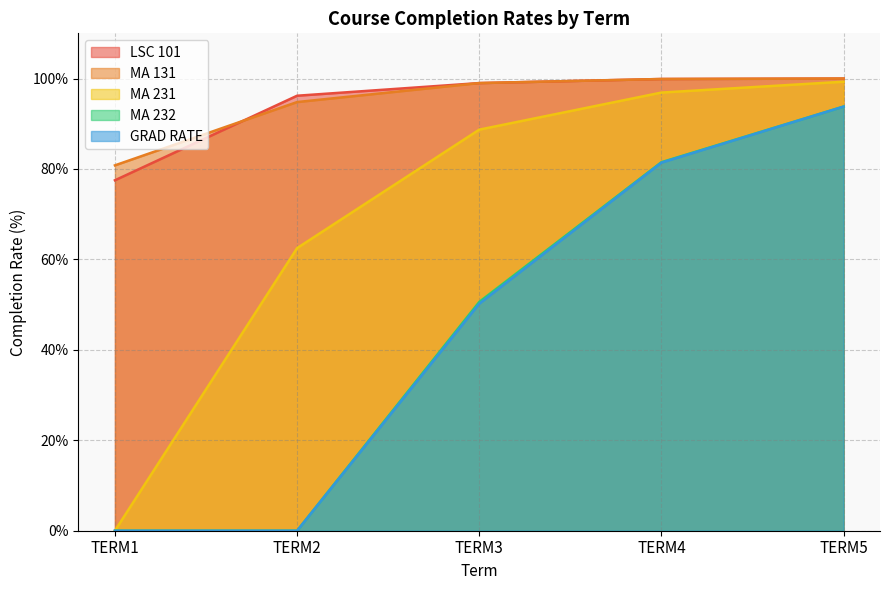

True or false: MA 231 and LSC 101 cross at least once.

False